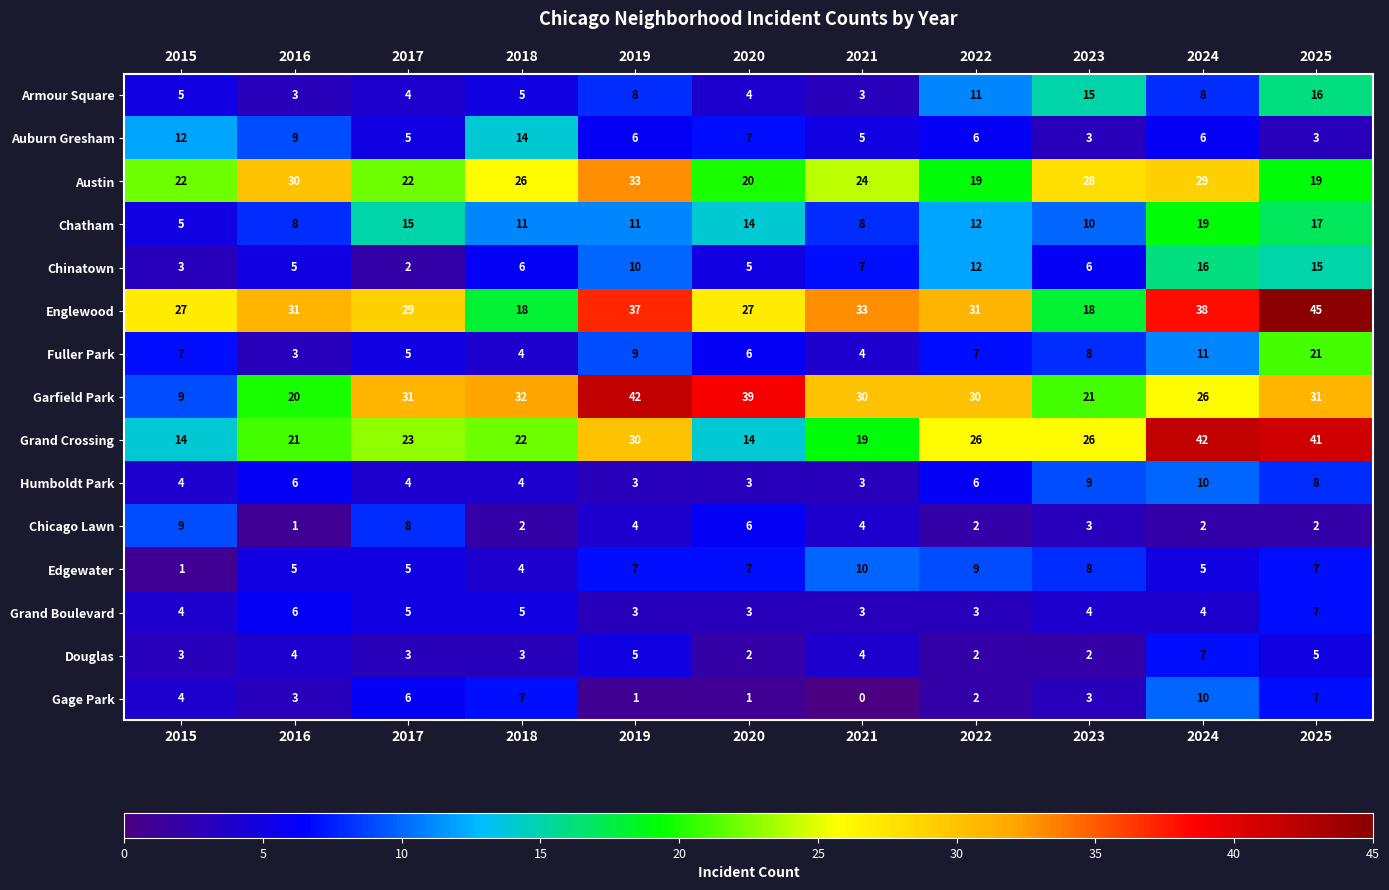

At which category is the sum across all series the highest?

2025